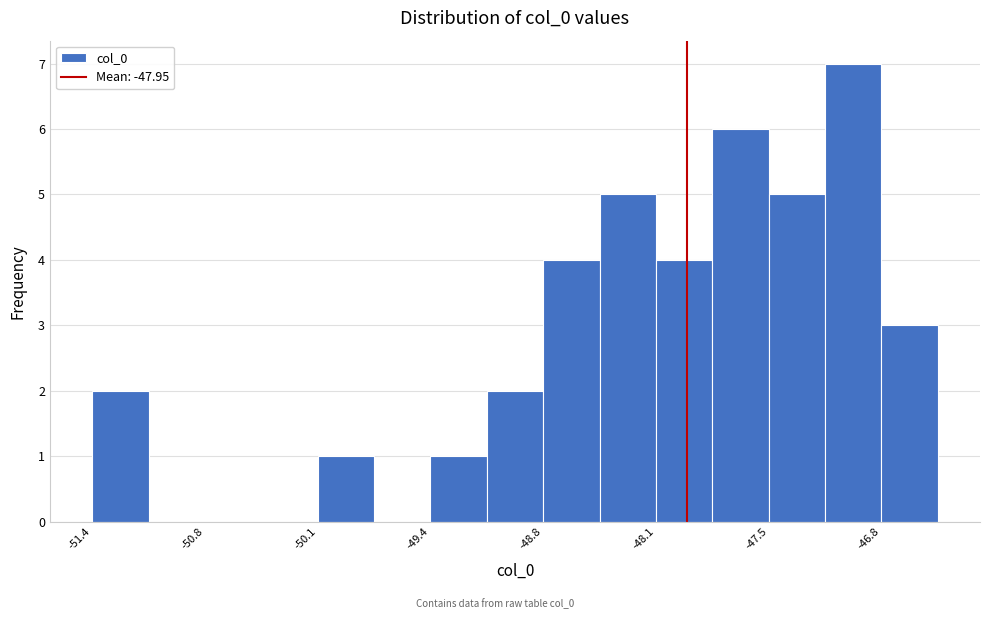

Read against the x-axis, roughly where is the centre of the tallest bar?

-47.0